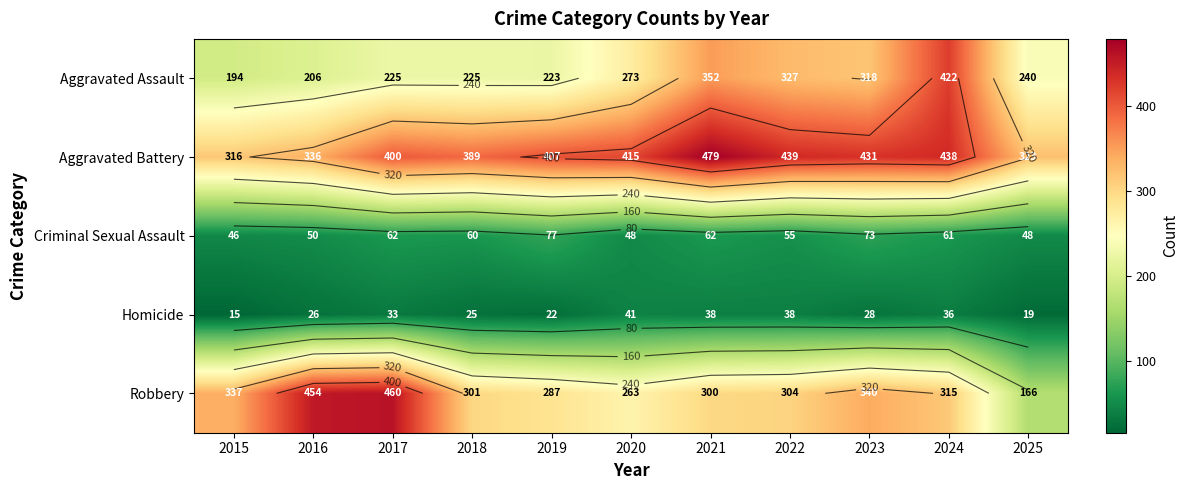

At which category is the sum across all series the highest?

2024